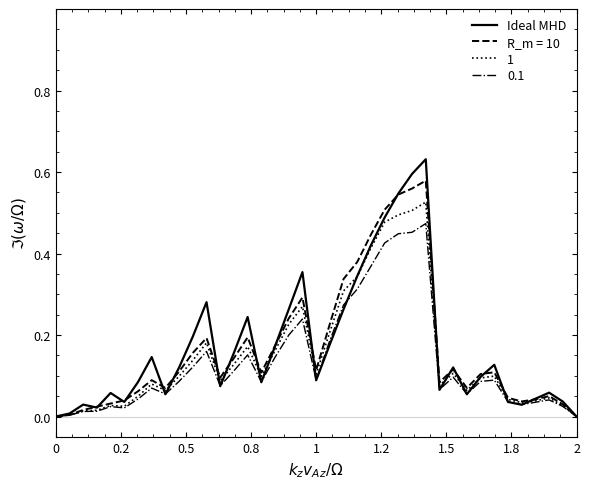

Which series has the largest range (max minus min)?

Ideal MHD